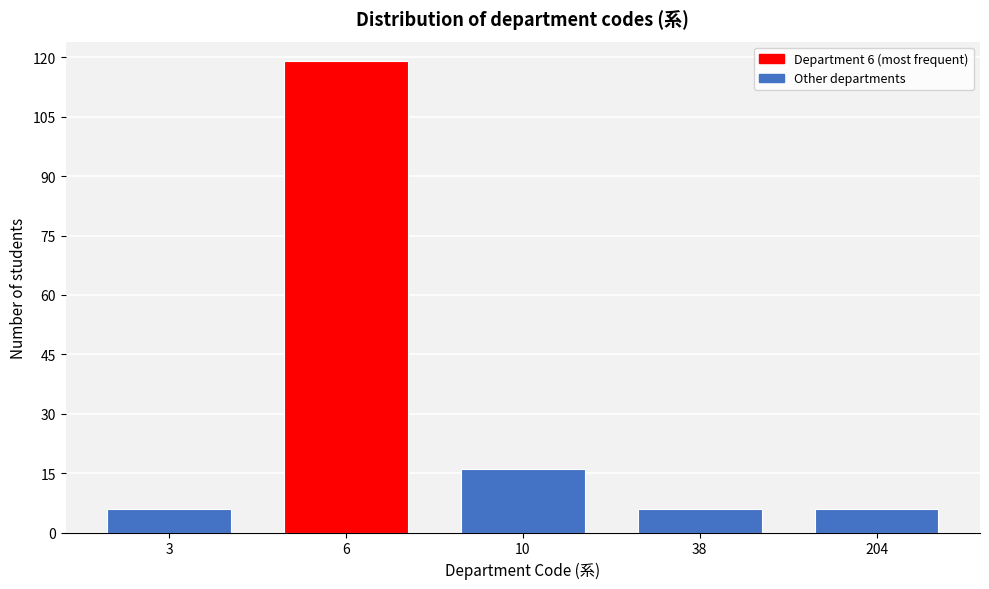

Reading left to right, transcribe all the data shown in this chart.

3=6	6=119	10=16	38=6	204=6